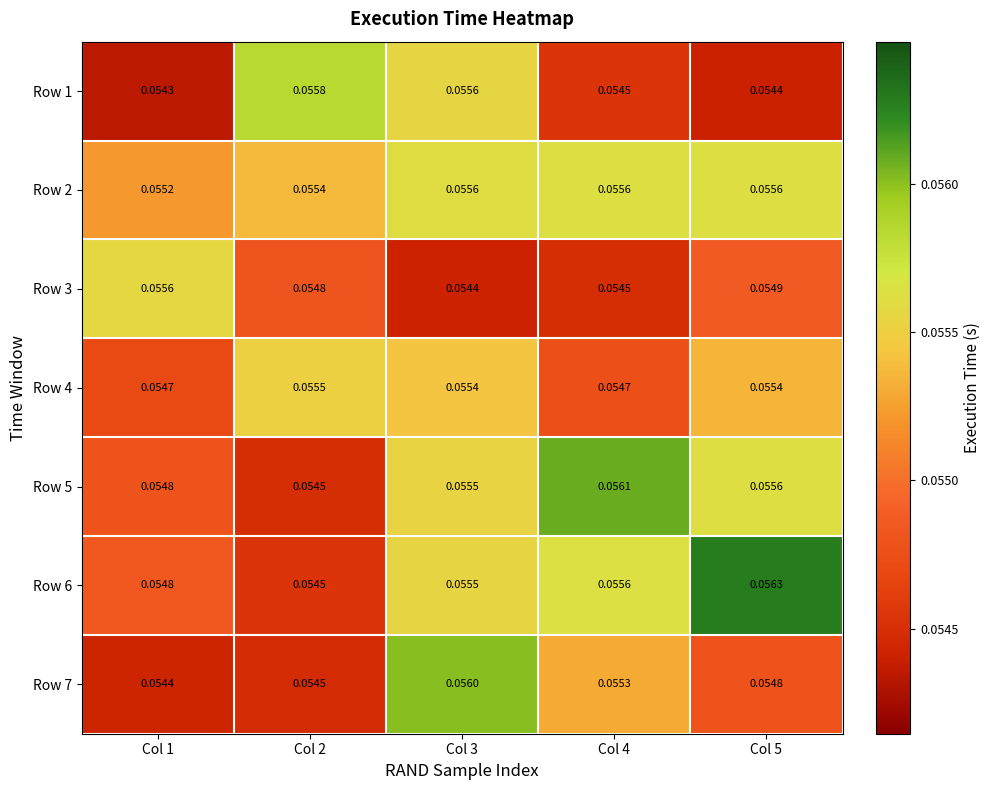

Is the value of Row 6 at Col 5 greater than the value of Row 7 at Col 2?

Yes